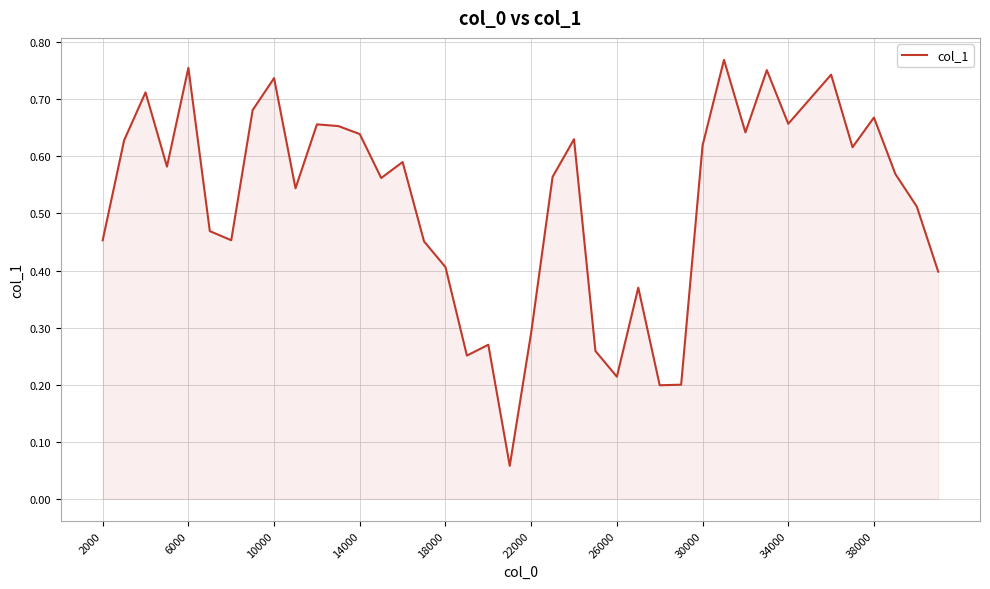

Does the chart have visible grid lines?

Yes